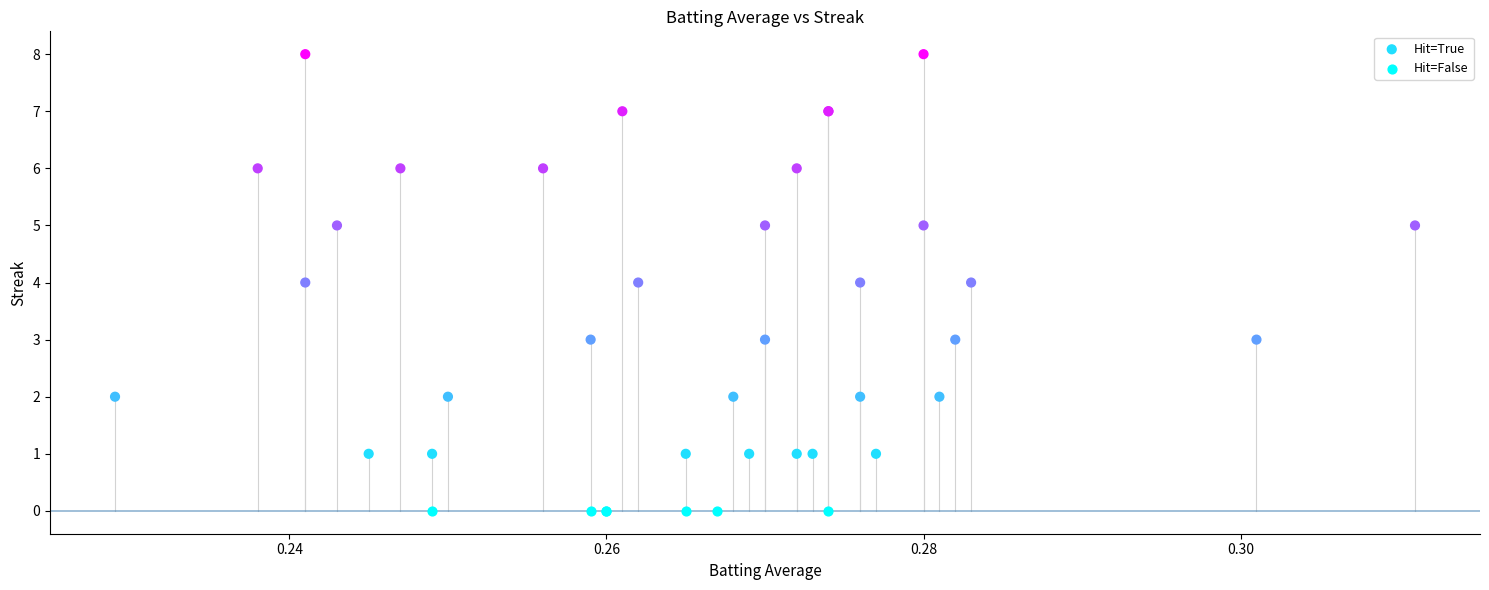

Which series contains the highest Y value?

Hit=True